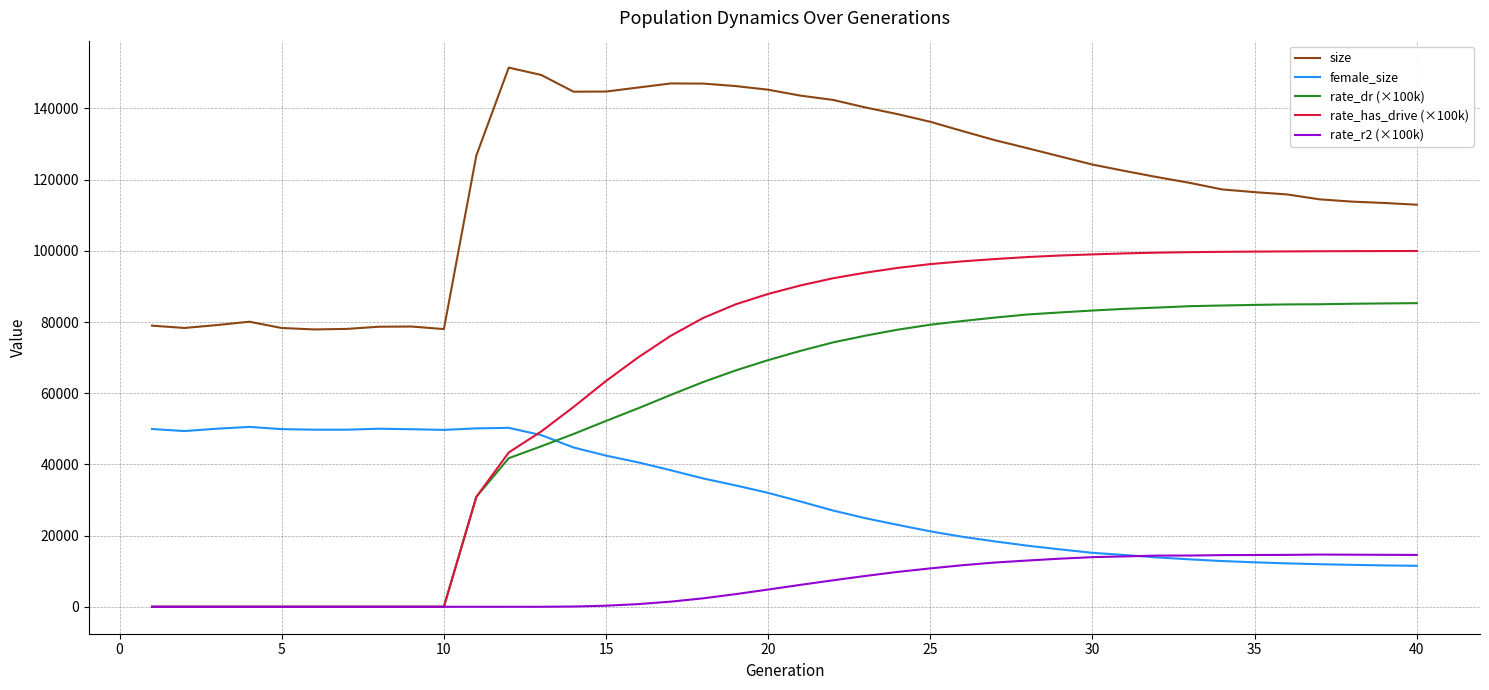

True or false: rate_r2 (×100k) and size cross at least once.

False